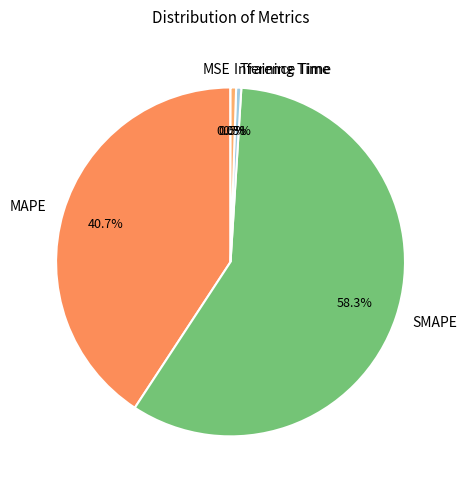

Does SMAPE represent more than half of the total?

Yes